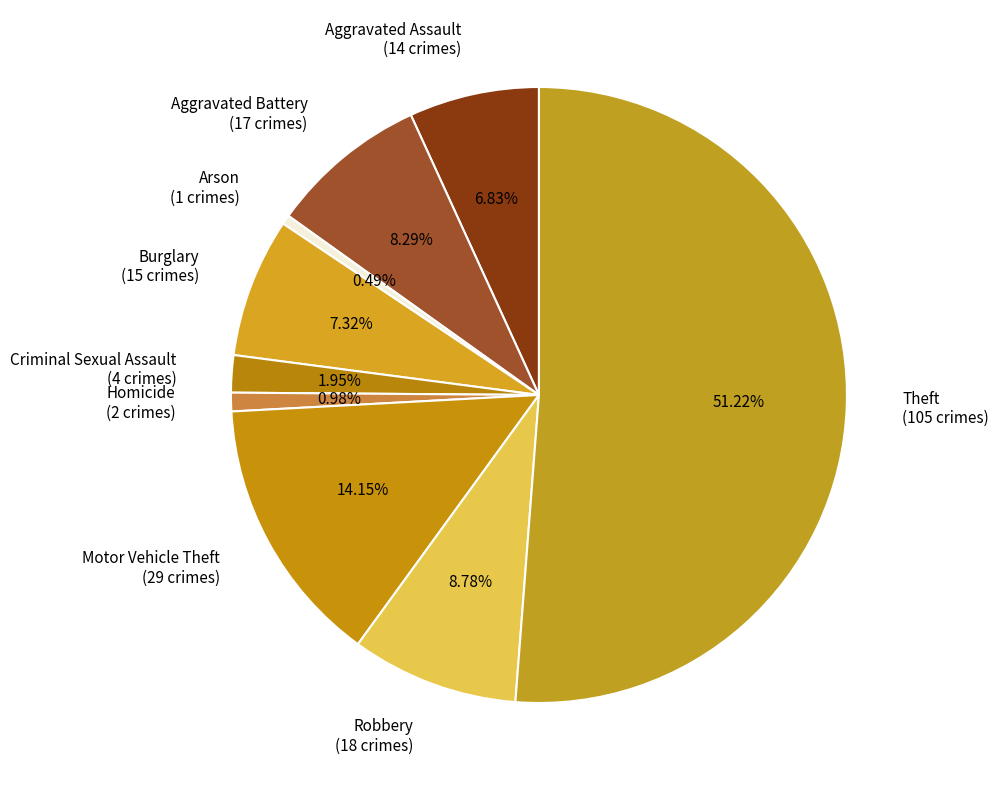

True or false: Arson accounts for 0% of the total.

True